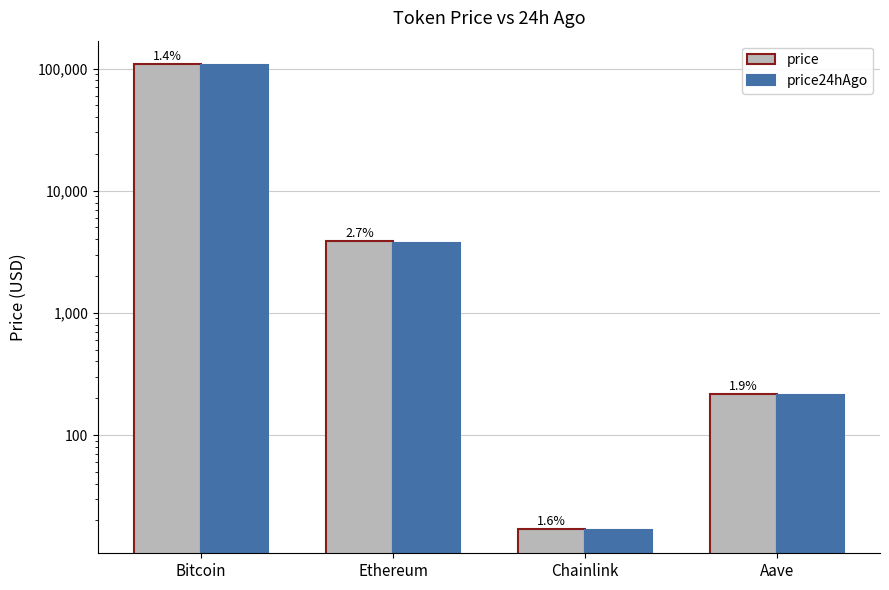

At which label does price24hAgo reach its minimum?

Chainlink